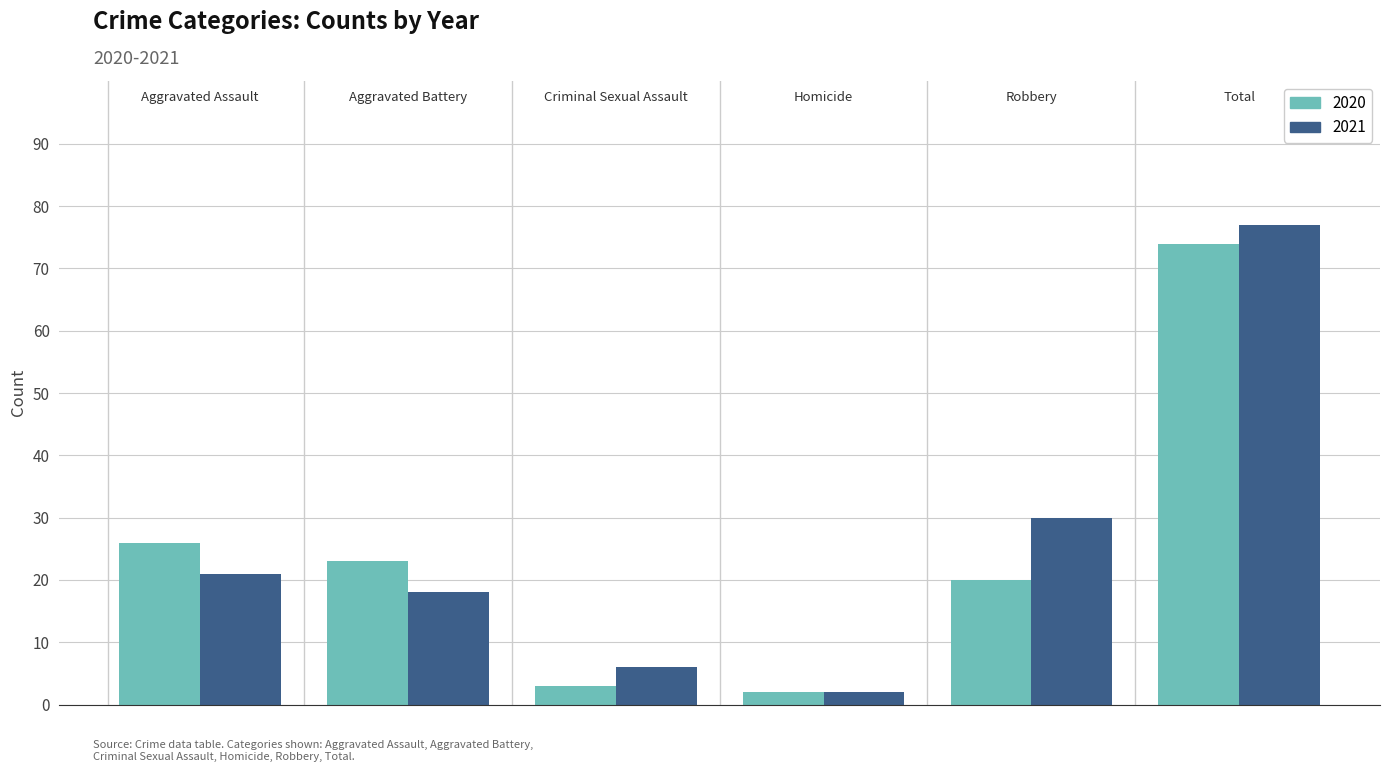

What is the difference between the second highest and minimum values in the 2021 series?

28